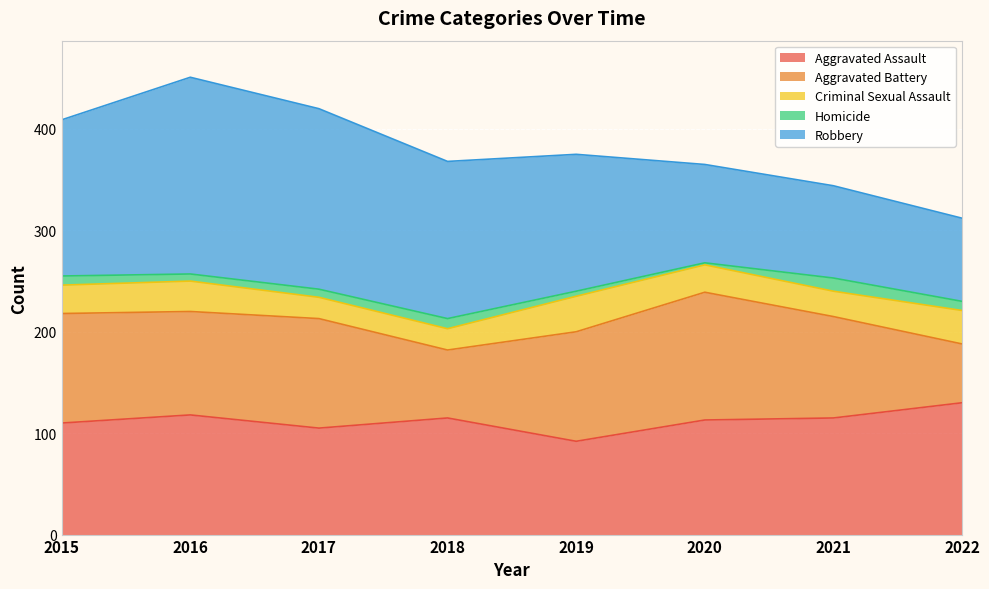

Reading left to right, transcribe all the data shown in this chart.

Aggravated Assault: 2015=110	2016=118	2017=105	2018=115	2019=92	2020=113	2021=115	2022=130
Aggravated Battery: 2015=108	2016=102	2017=108	2018=67	2019=108	2020=126	2021=100	2022=58
Criminal Sexual Assault: 2015=28	2016=30	2017=21	2018=21	2019=35	2020=27	2021=25	2022=33
Homicide: 2015=9	2016=7	2017=8	2018=10	2019=5	2020=2	2021=13	2022=9
Robbery: 2015=154	2016=194	2017=178	2018=155	2019=135	2020=97	2021=91	2022=82